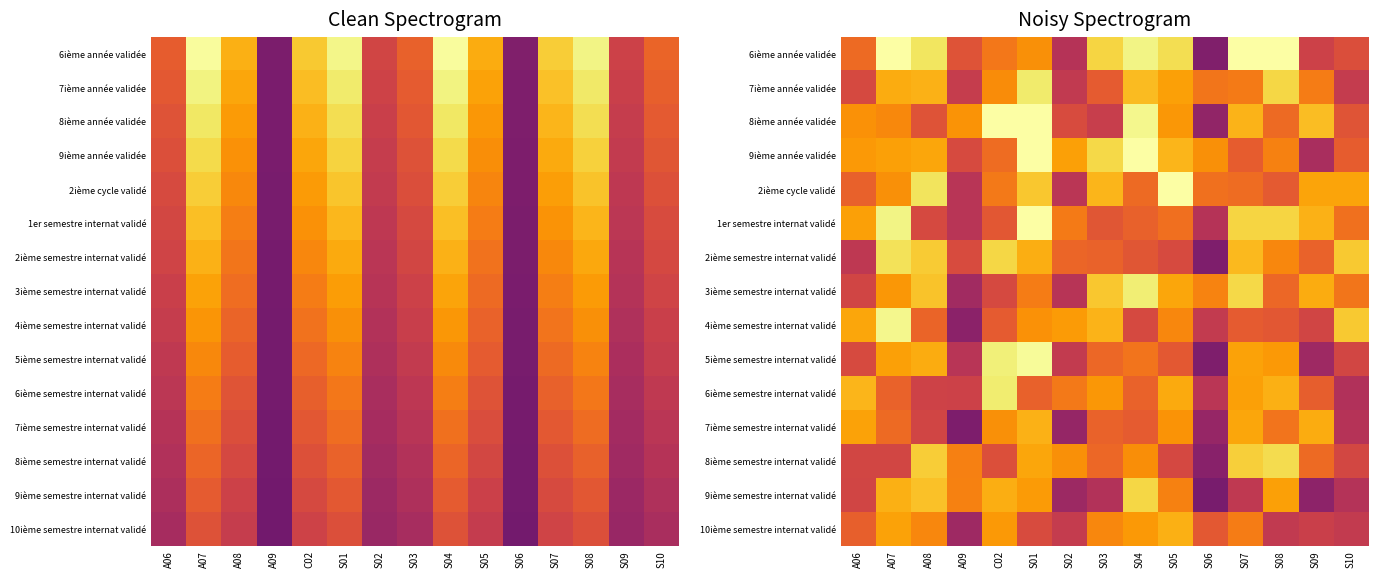

Rank the categories by 10ième semestre internat validé value from highest to lowest.

S05, A07, S04, C02, A08, S03, S07, A06, S06, S01, S09, S02, S10, S08, A09